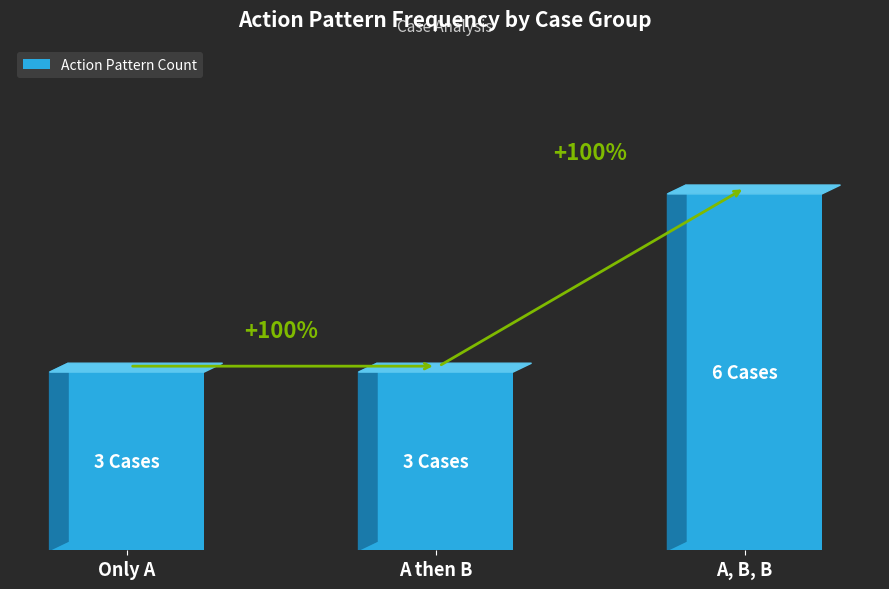

What is the difference between the maximum and minimum values?

3